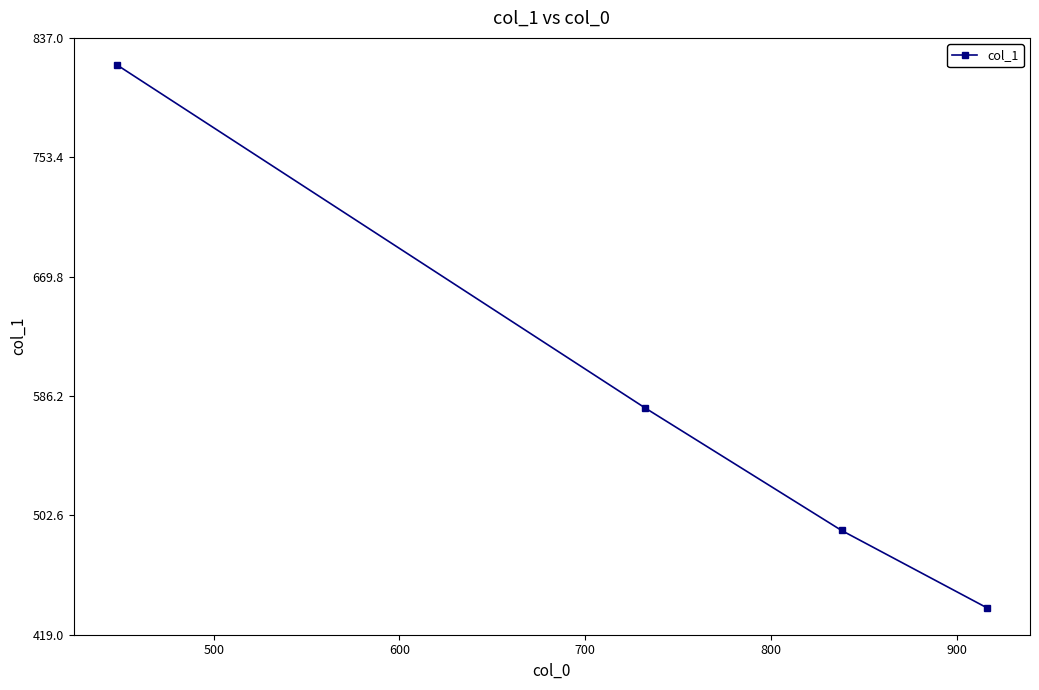

What is the maximum value shown in the chart?

818